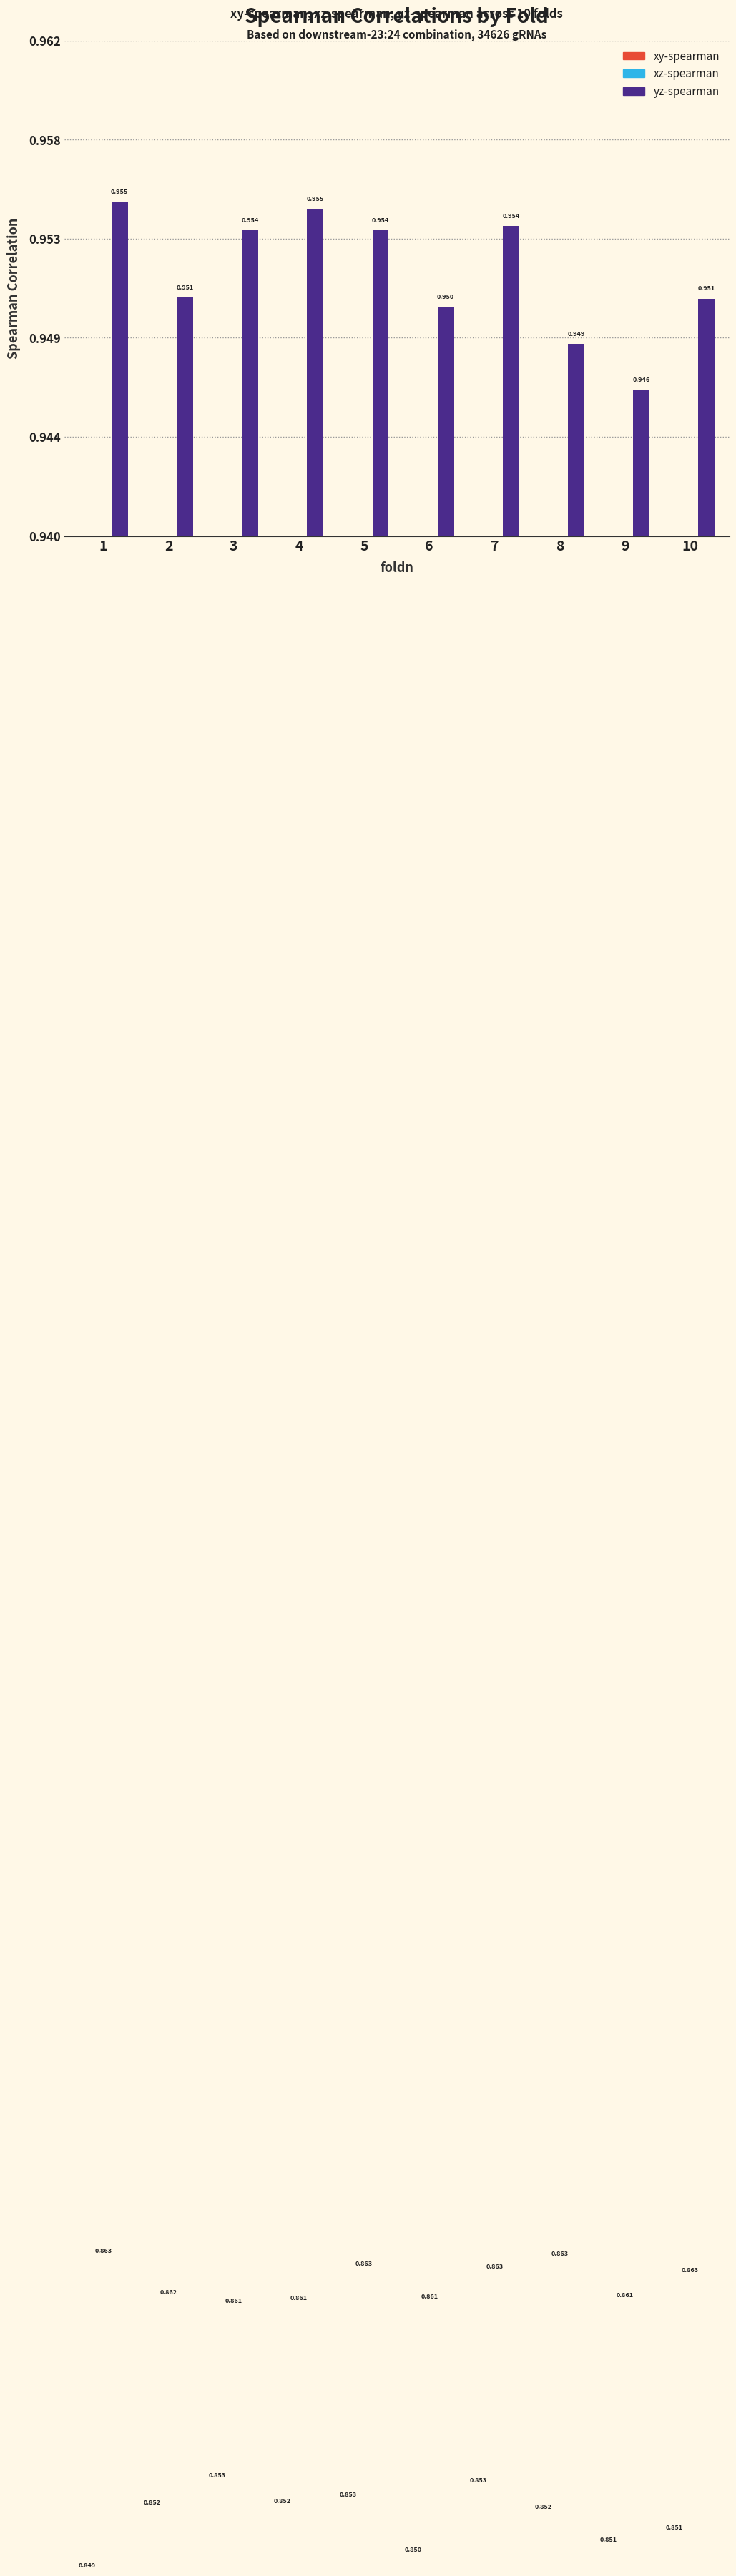

Is the value of xz-spearman at 6 greater than the value of xy-spearman at 5?

Yes